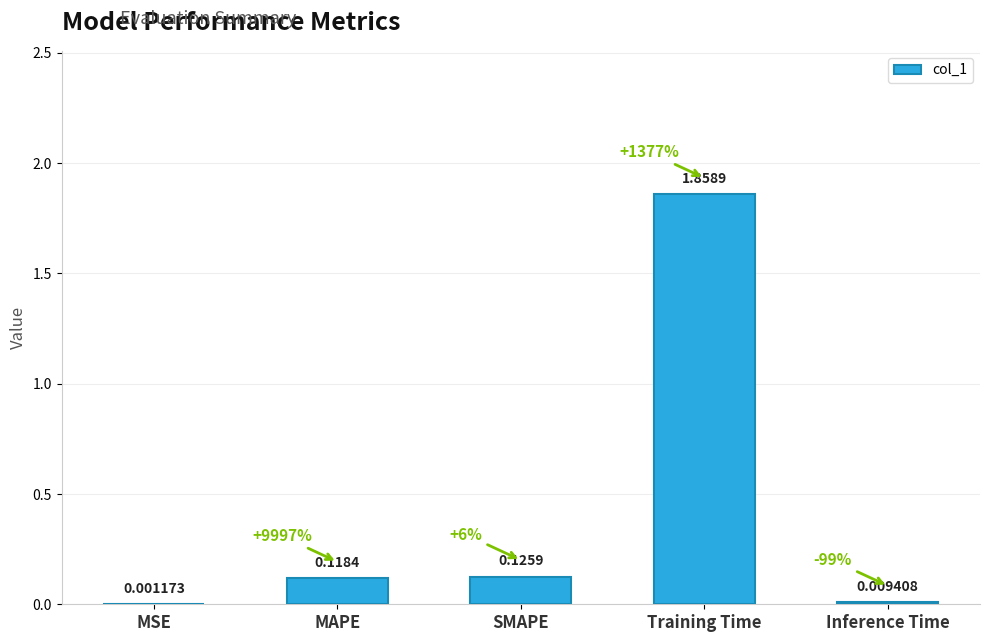

At which category does the chart reach its peak across all series?

Training Time